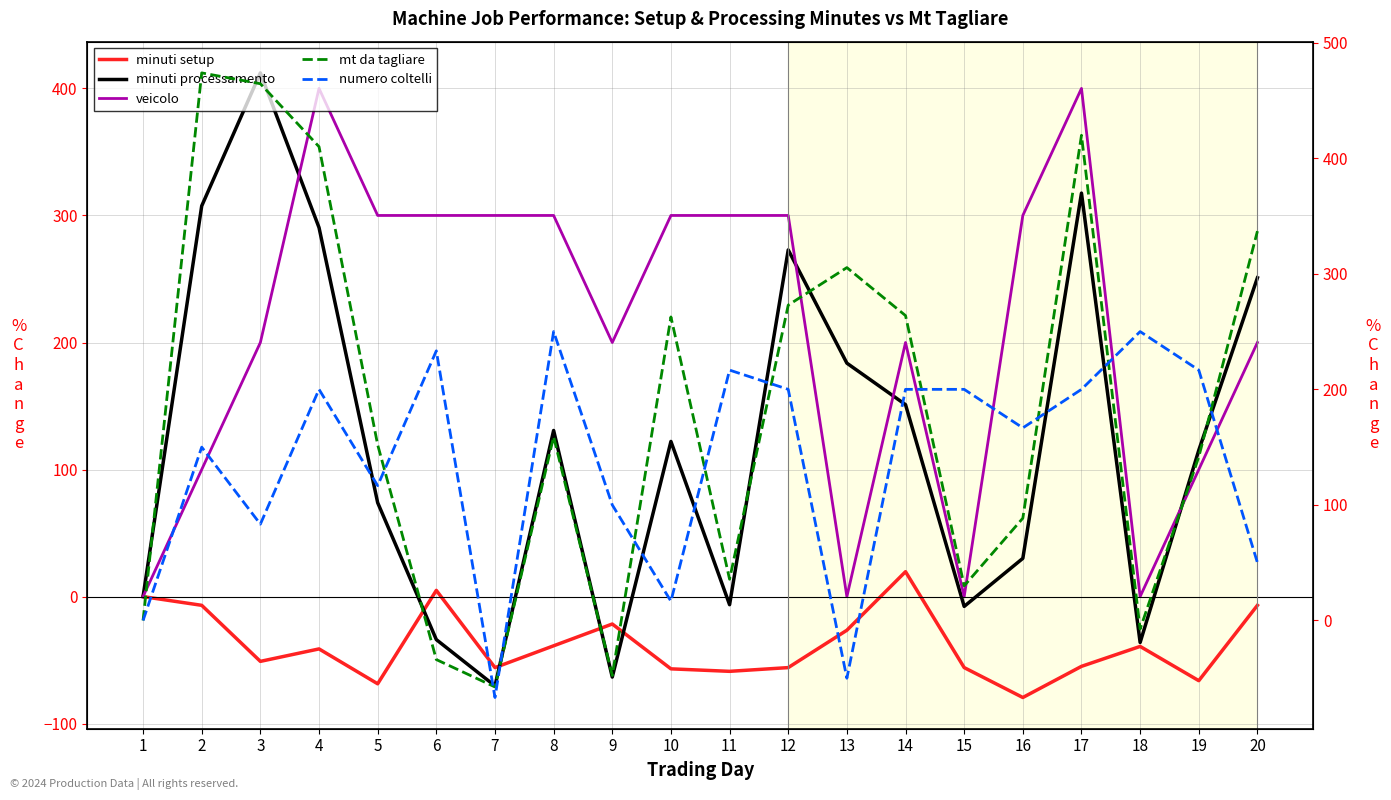

What is the total value across all series at 19?

507.3